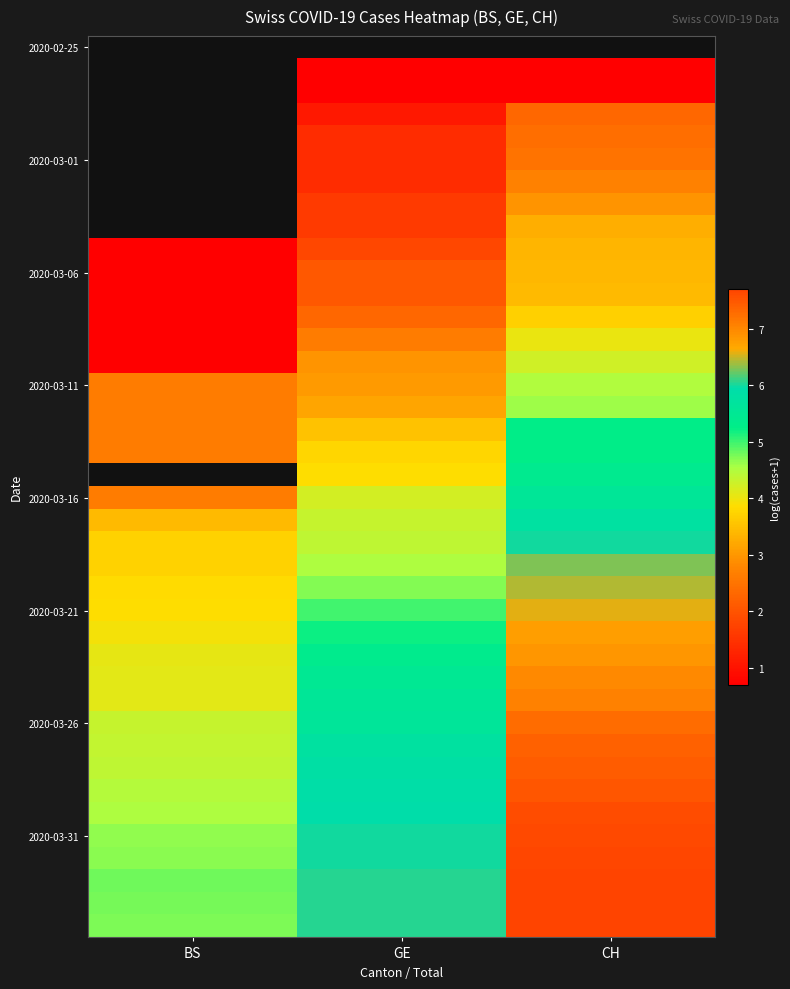

How many series are shown in this chart?

40